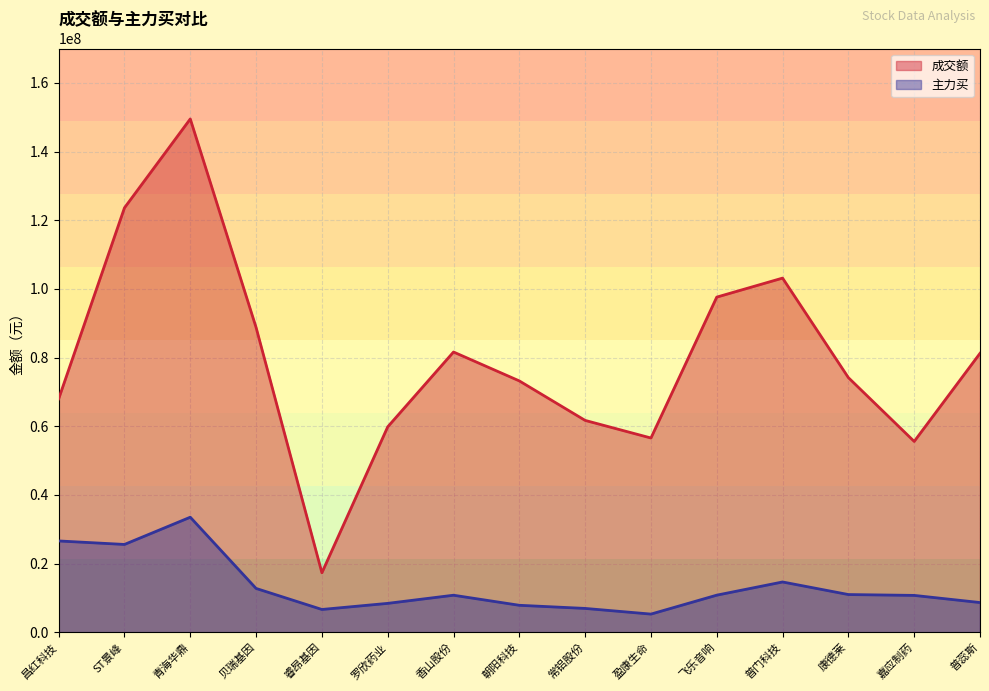

How many interior local peaks does the 成交额 series have?

3